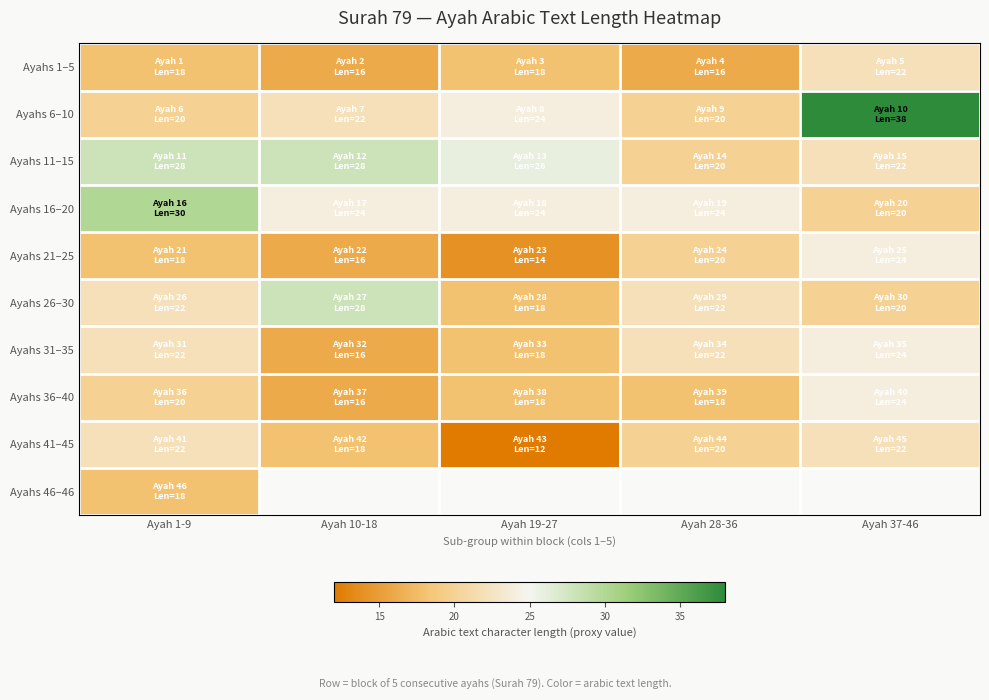

The value of Ayahs 41–45 at Ayah 37-46 is 22.0. True or false?

True